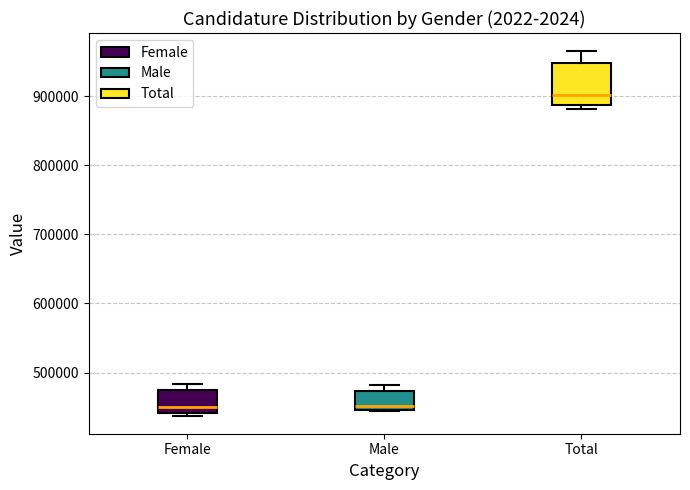

Comparing the boxes themselves (not the whiskers), which one is the tallest?

Total